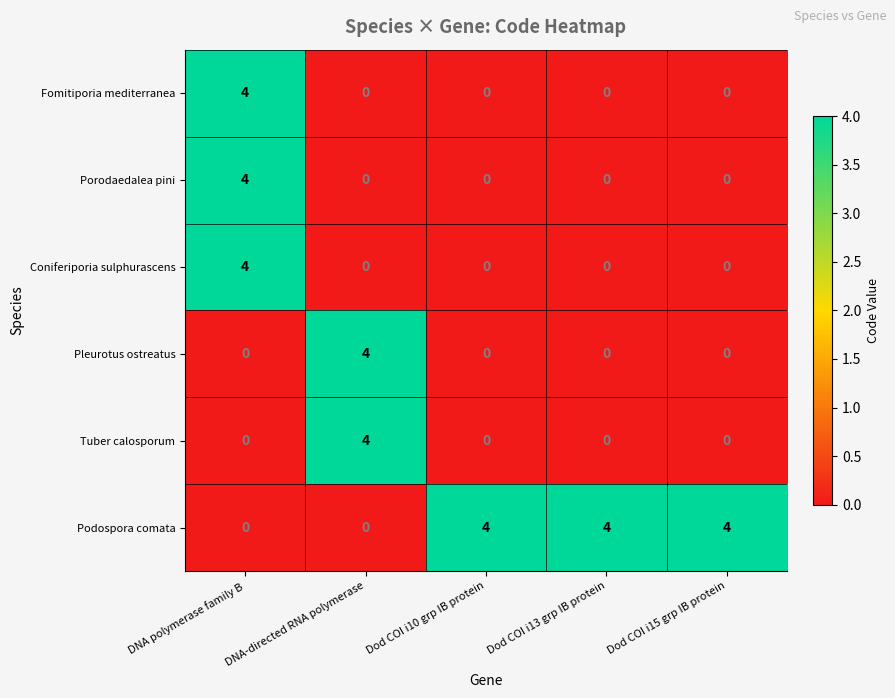

Which series has the largest total across all categories?

Podospora comata